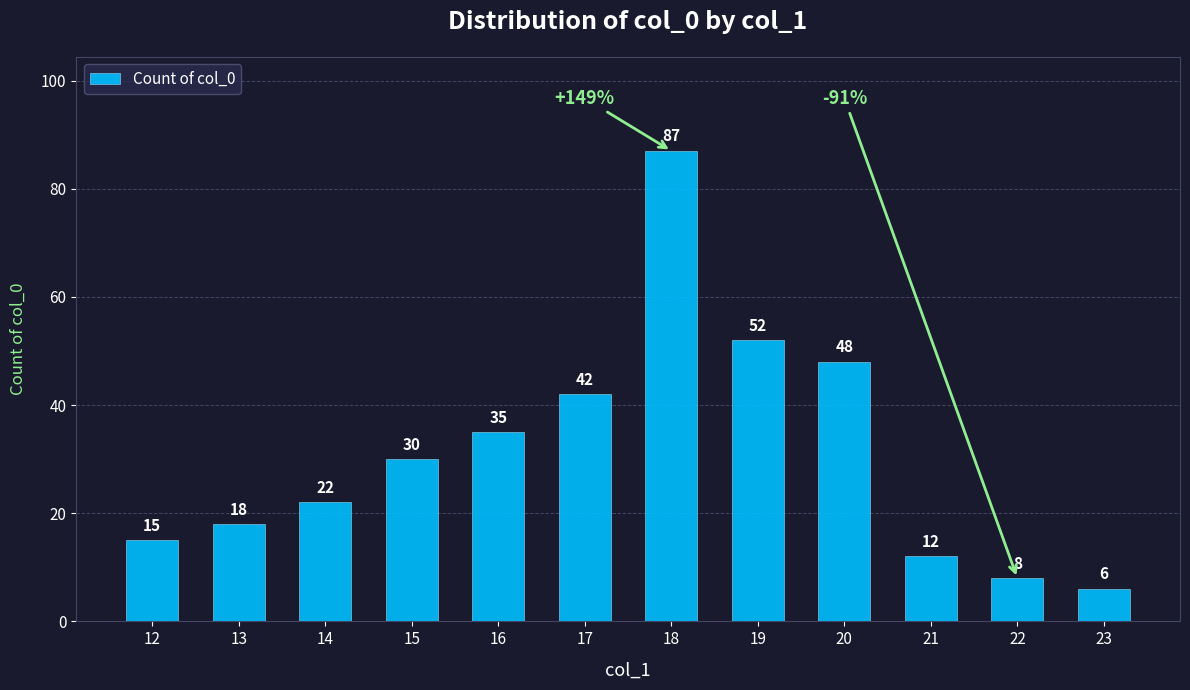

How many bars are there in total?

12